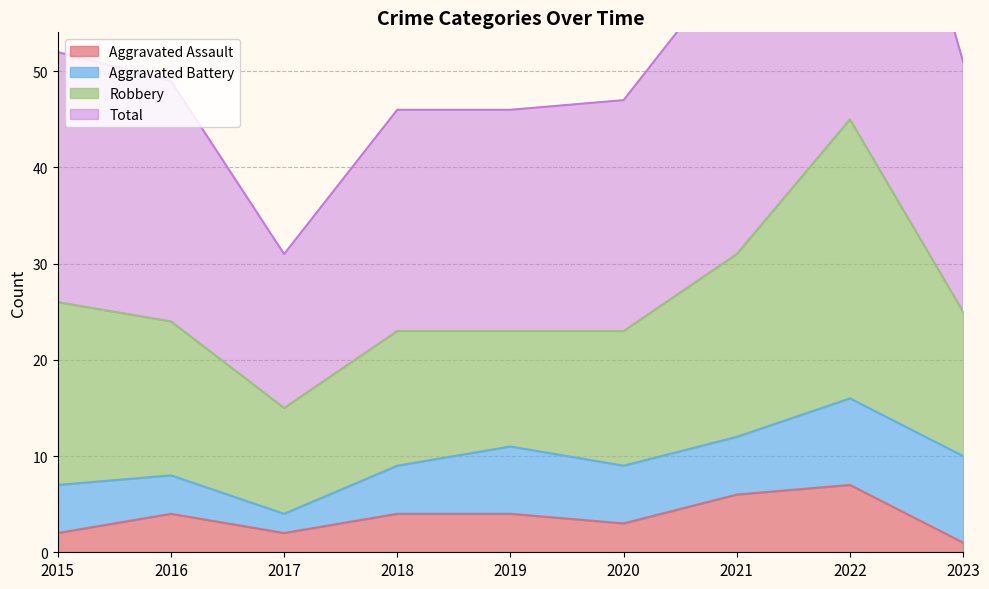

Is the value of Aggravated Assault at 2023 greater than the value of Total at 2022?

No